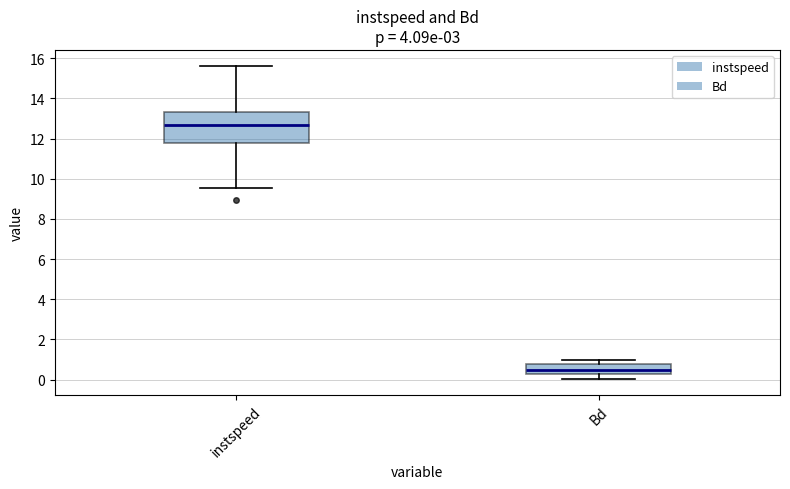

Where is the upper edge of the box for instspeed on the y-axis? The values are not printed on the chart, so give them approximately, as read against the axis.

13.4